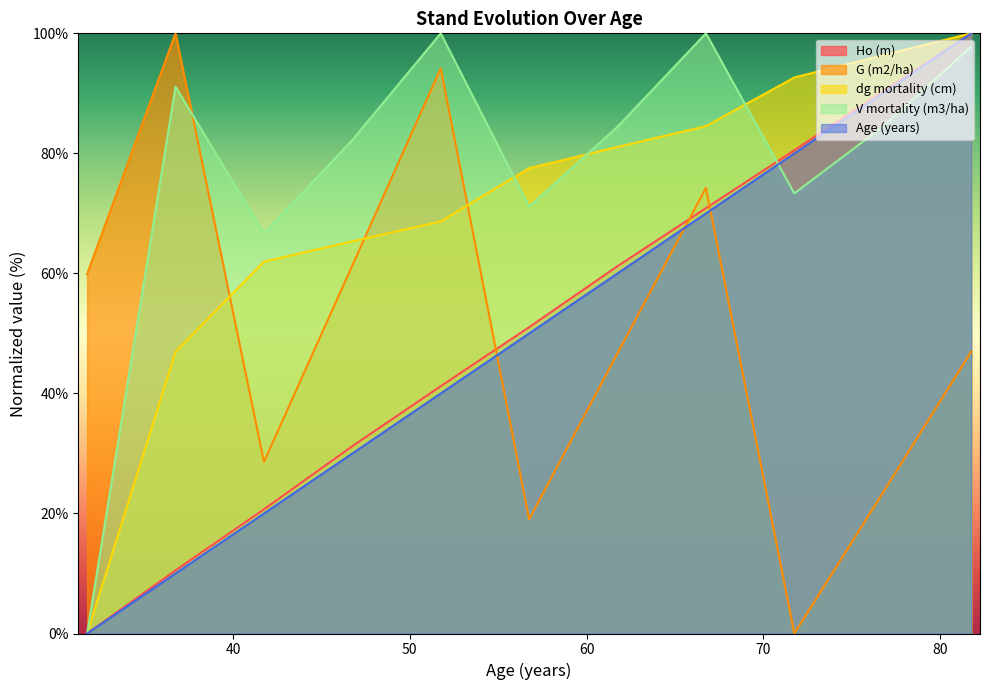

Which category has the lowest value in the dg mortality (cm) series?

31.75